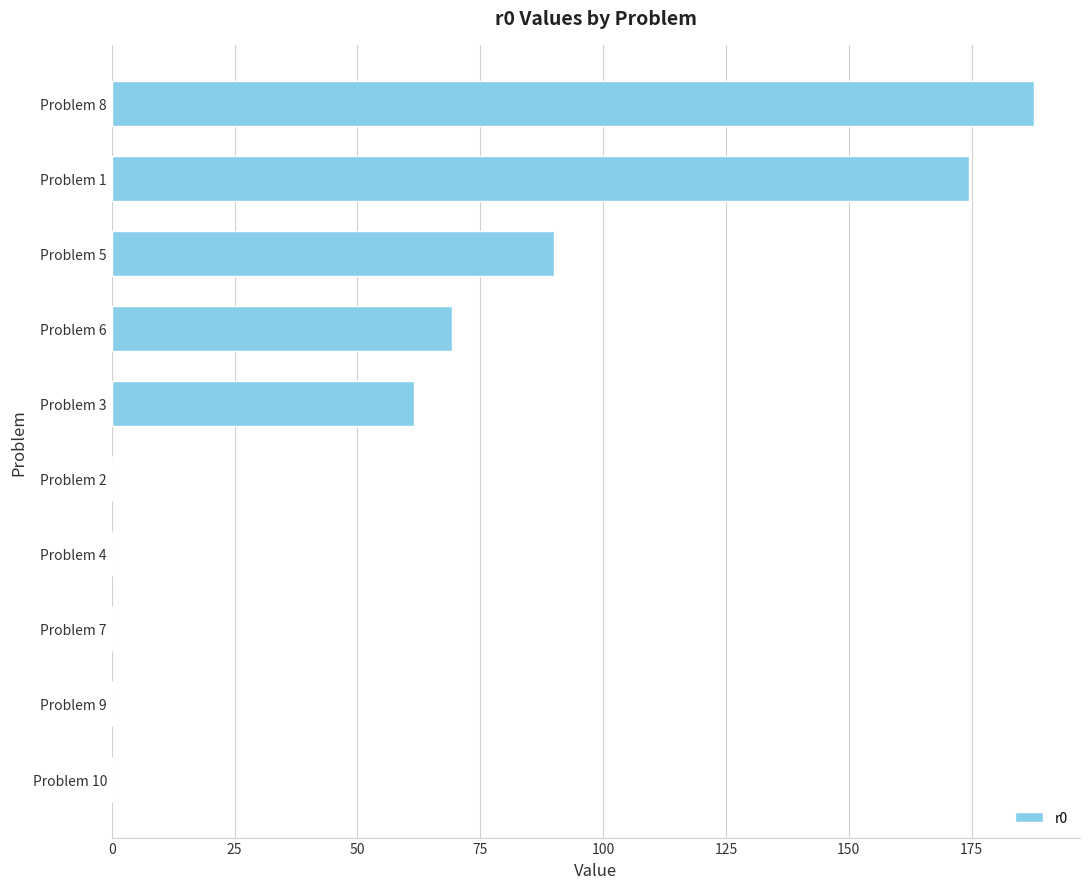

The chart shows a value of 69.2 at Problem 6. True or false?

True